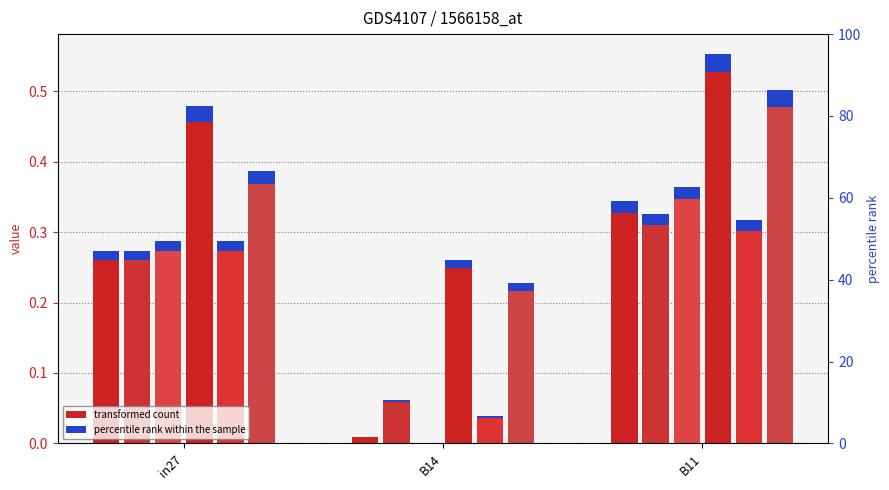

At how many categories does at least one series exceed 0?

3